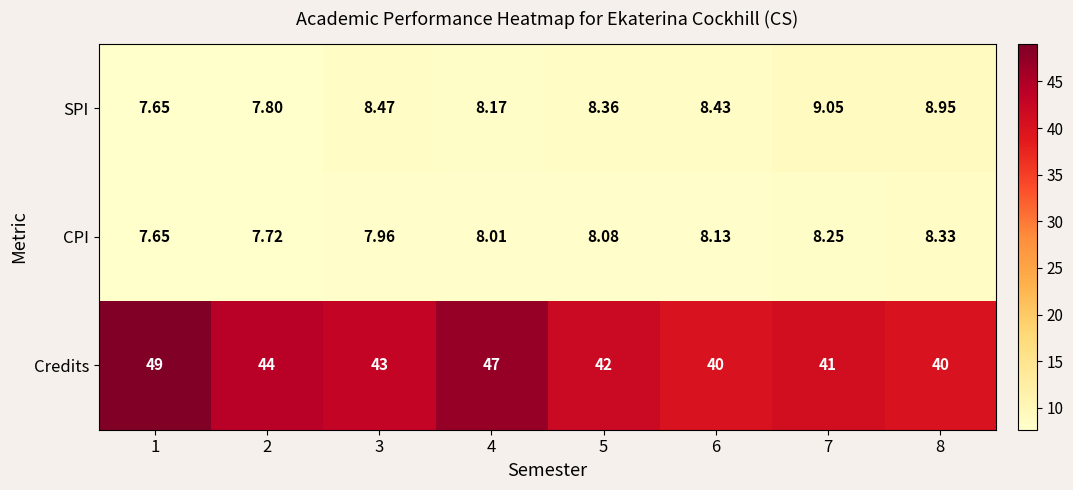

At how many categories does at least one series exceed 17?

8